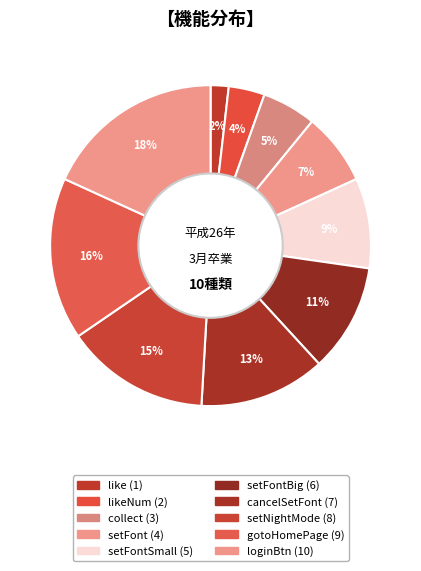

How many slices are in this pie chart?

10